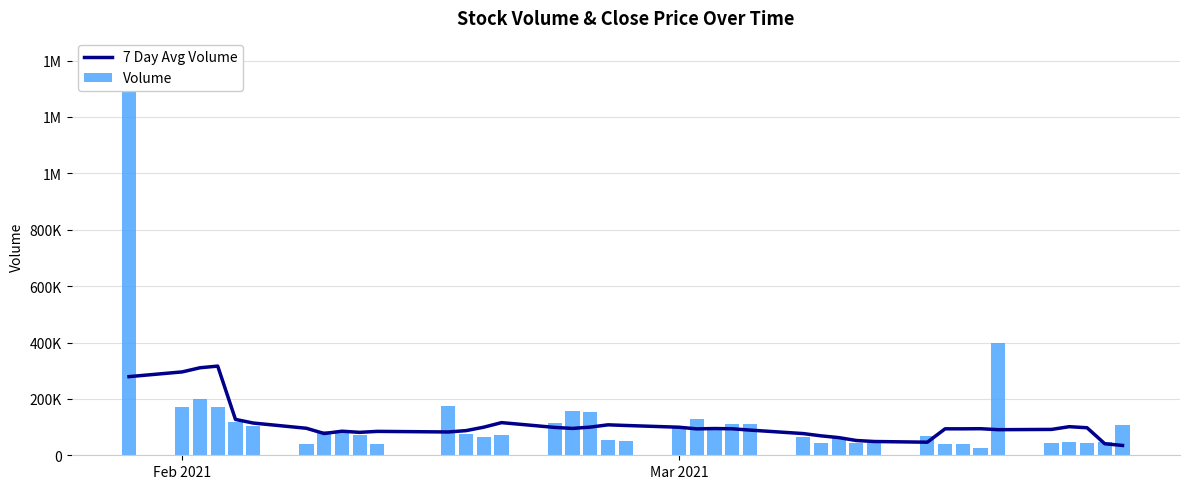

How many categories are shown in the chart?

40